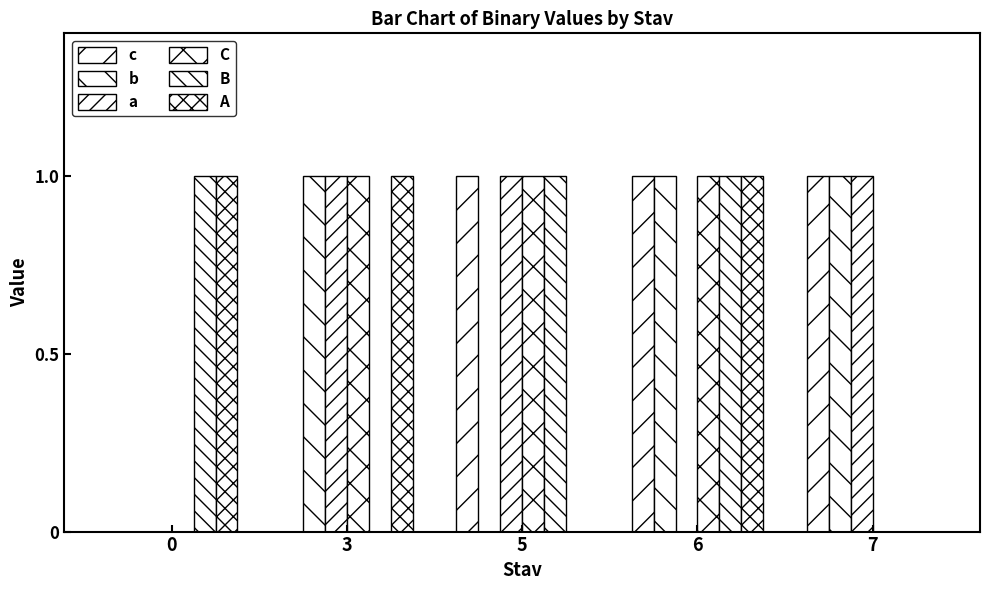

How many series are shown in this chart?

6